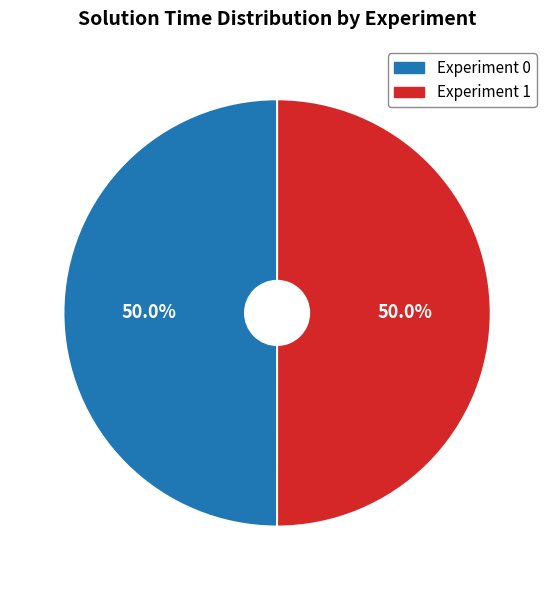

To the nearest percent, what is the combined percentage of Experiment 1 and Experiment 0?

100%